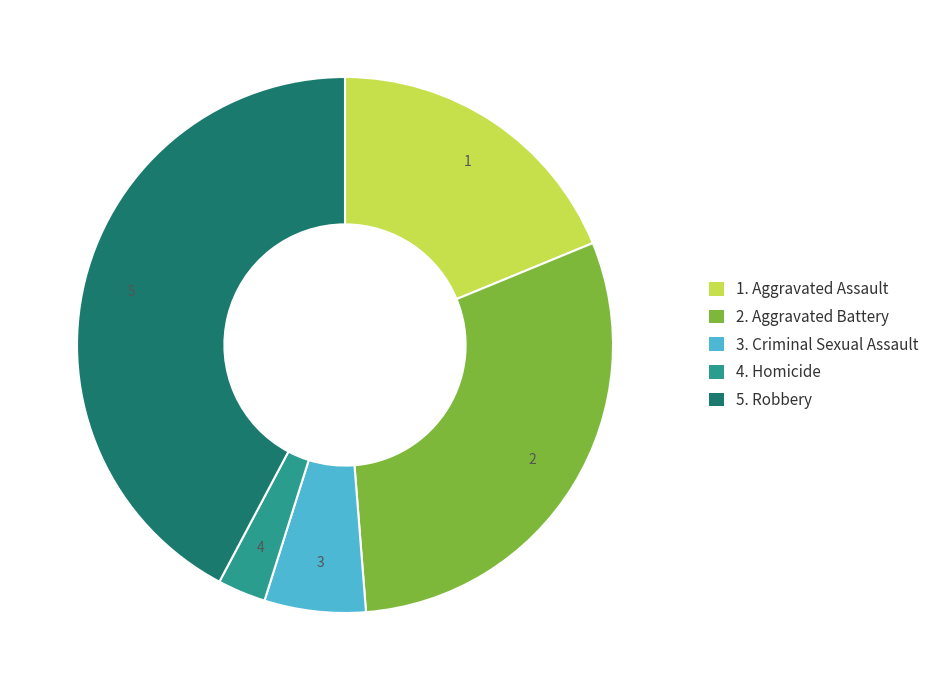

Is there any slice that represents more than half of the pie?

No